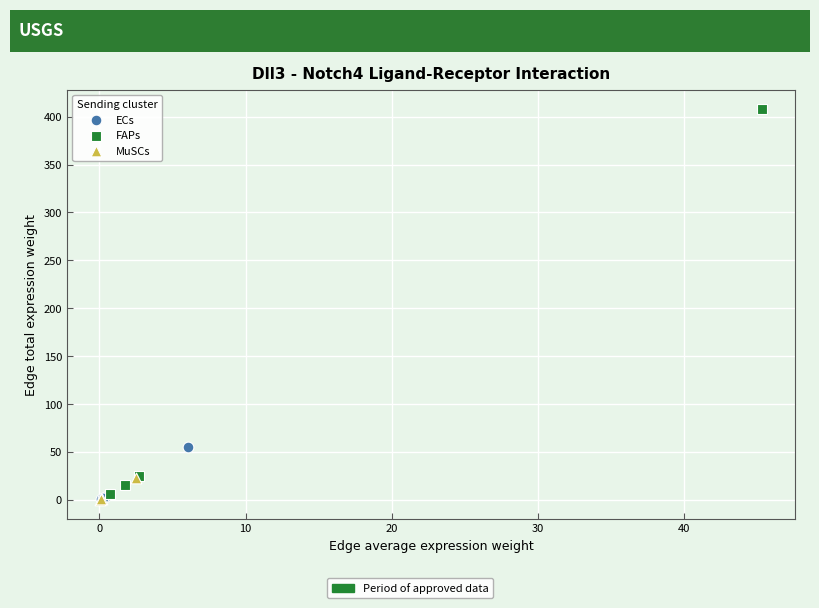

Which series reaches the maximum Y coordinate?

FAPs